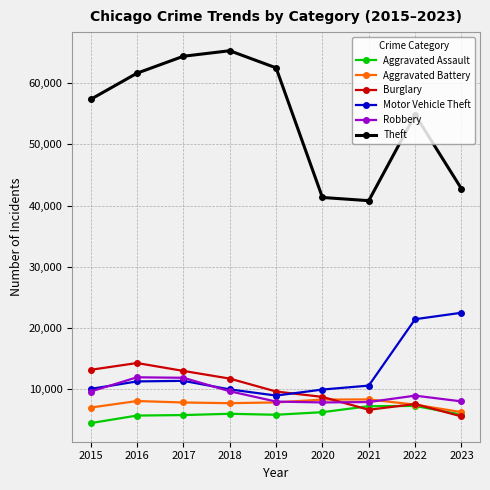

Between 2022 and 2023, which series saw the biggest shift?

Theft